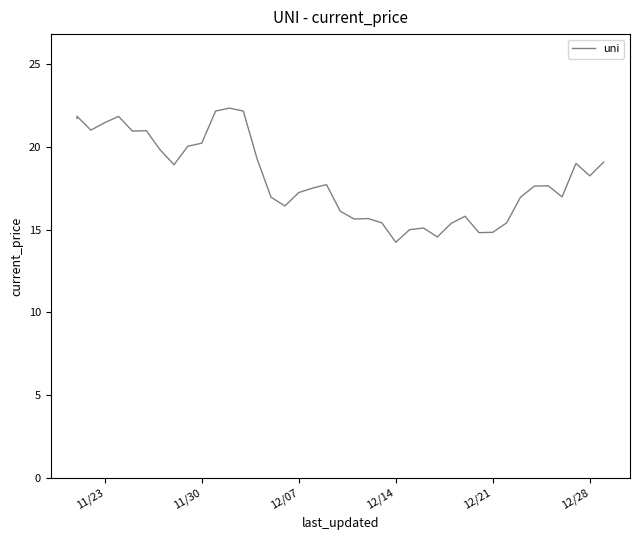

Does the chart display data point markers on the line(s)?

No